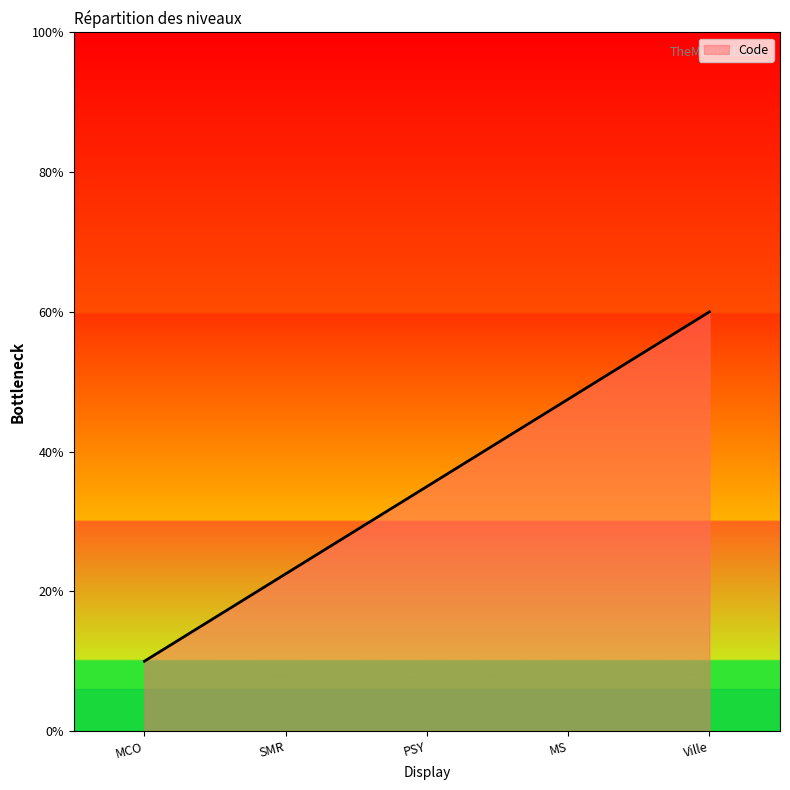

What position from the left is MS?

4